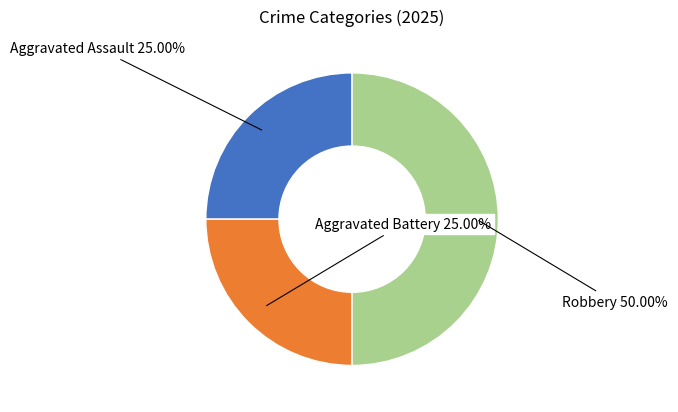

How many segments does this pie chart have?

3